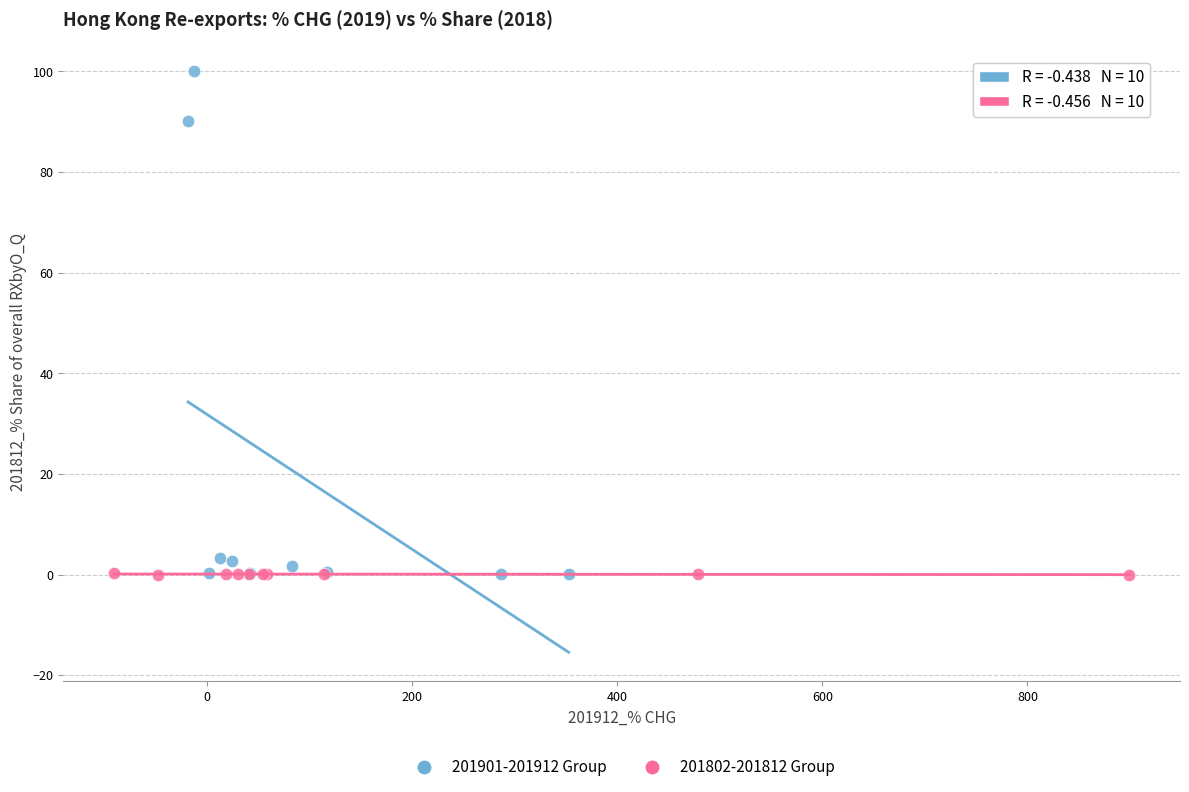

Which series contains the highest Y value?

201901-201912 Group